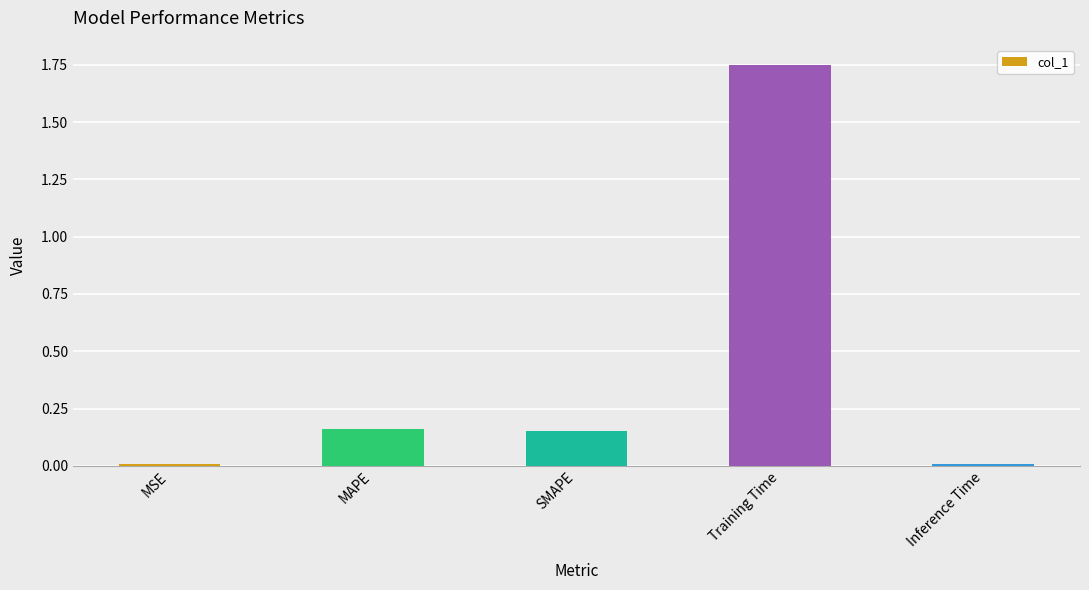

Which label corresponds to the largest value in the chart?

Training Time